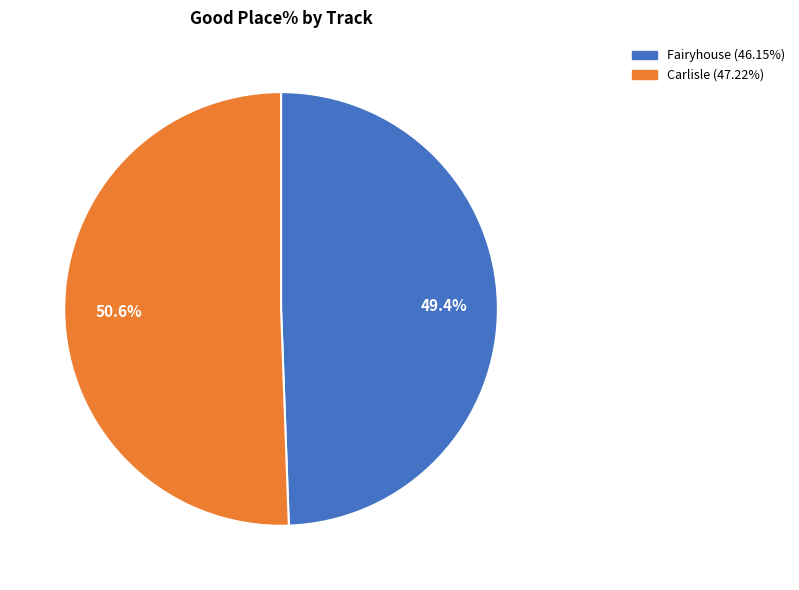

Is there a majority slice in this chart?

Yes